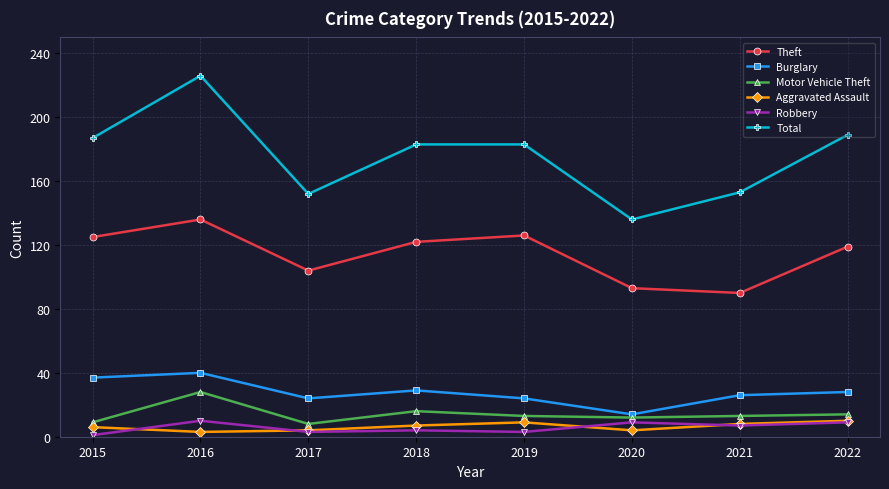

What is the difference between the highest and lowest values at 2017?

149